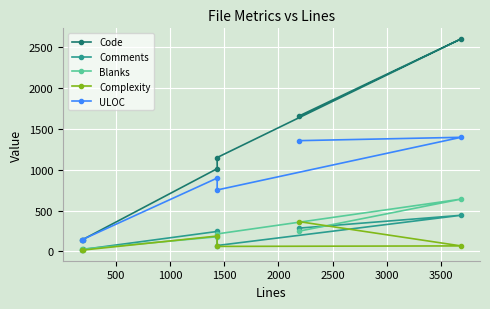

Which series has the largest range (max minus min)?

Code